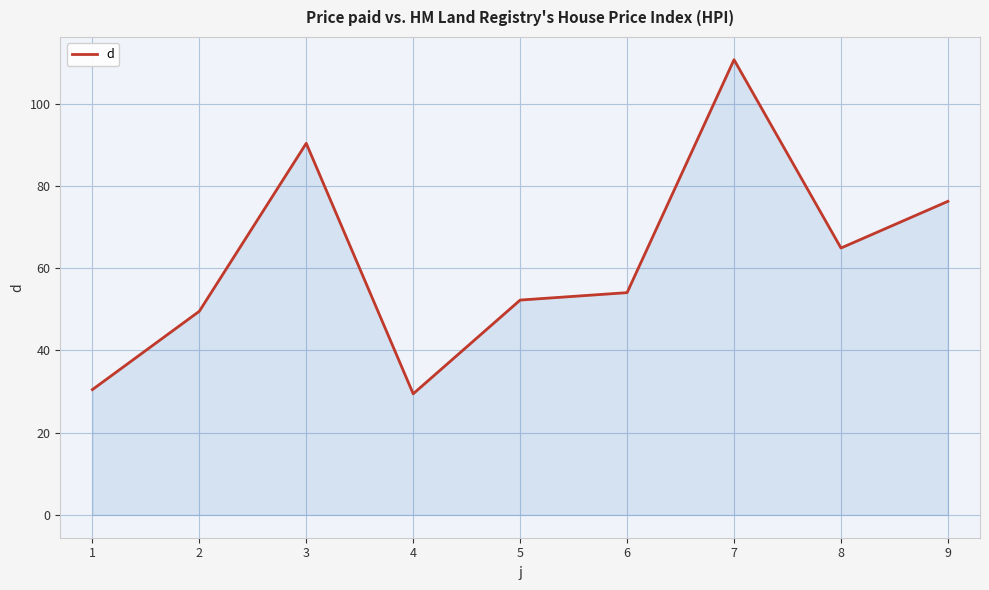

Reading left to right, extract all data points from this chart.

30.5	49.5	90.3	29.5	52.2	54.0	110.7	64.9	76.2